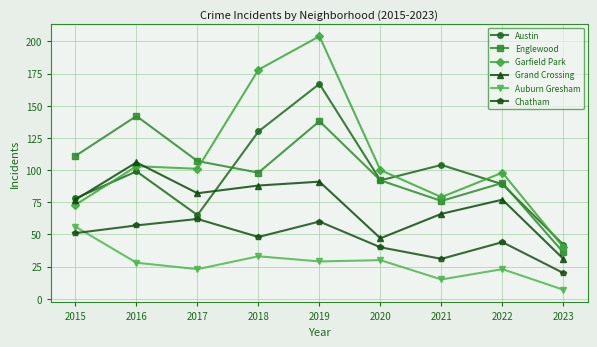

What is the value of the Chatham point at the 8th from the left?

44